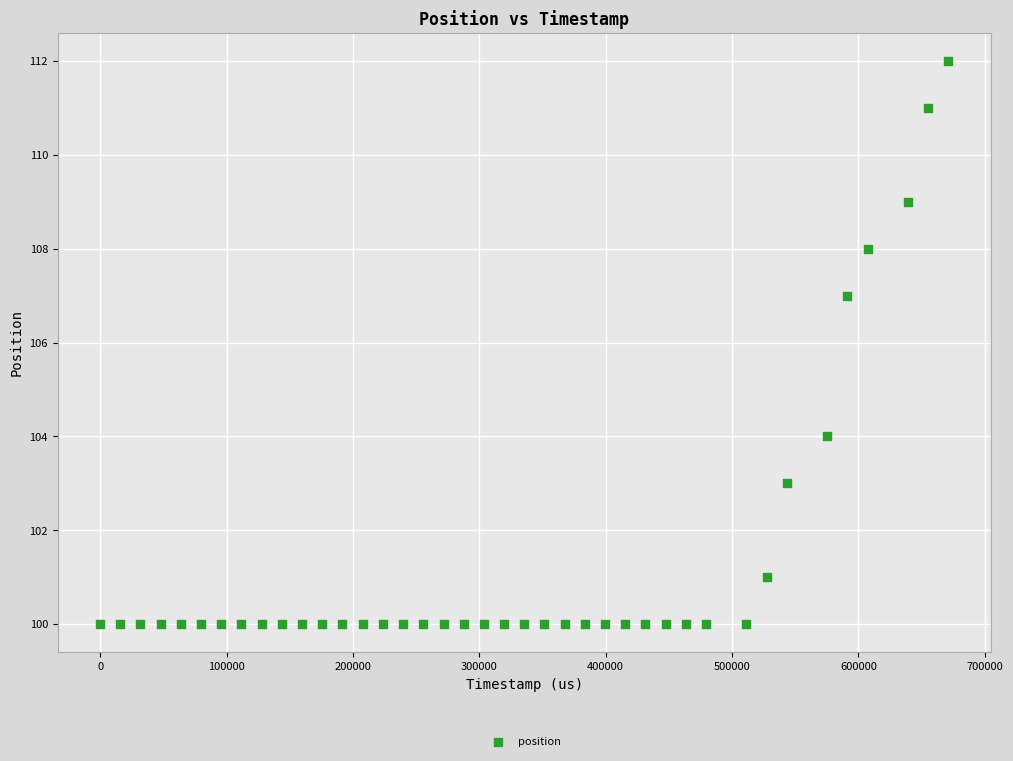

What Y value in the scatter plot is closest to 106?

107